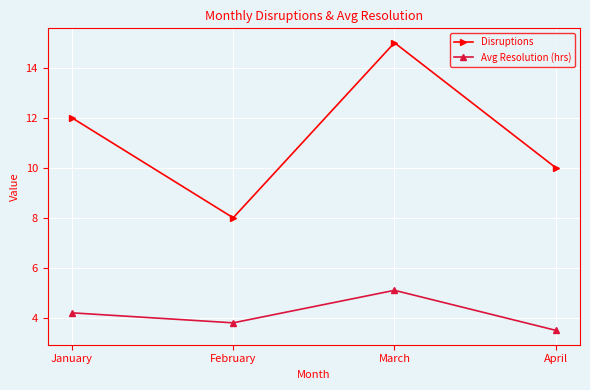

What are all the series names shown in the legend?

Disruptions, Avg Resolution (hrs)